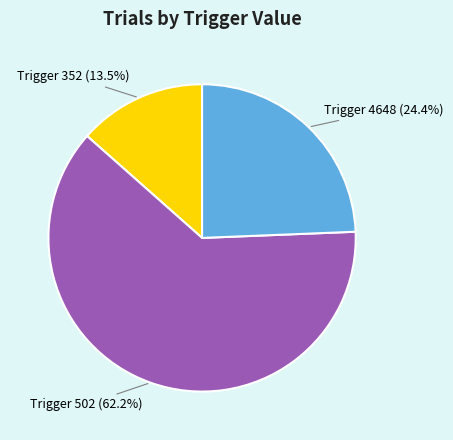

What is the smallest slice in the pie chart?

Trigger 352